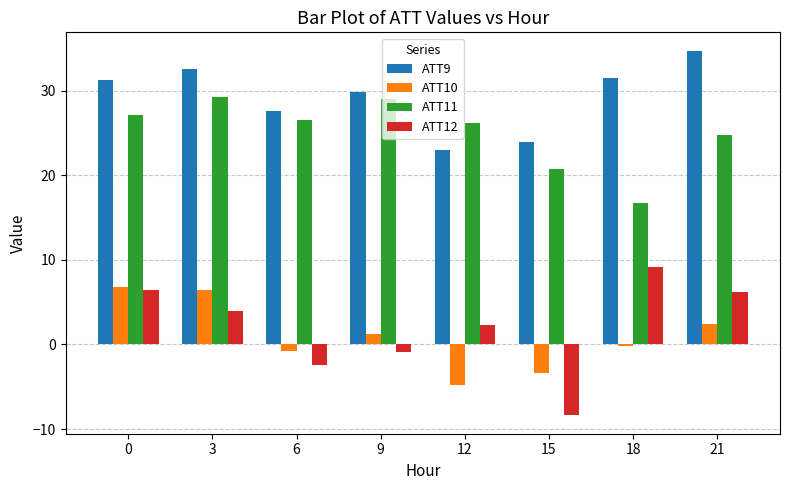

Are the bars horizontal?

No